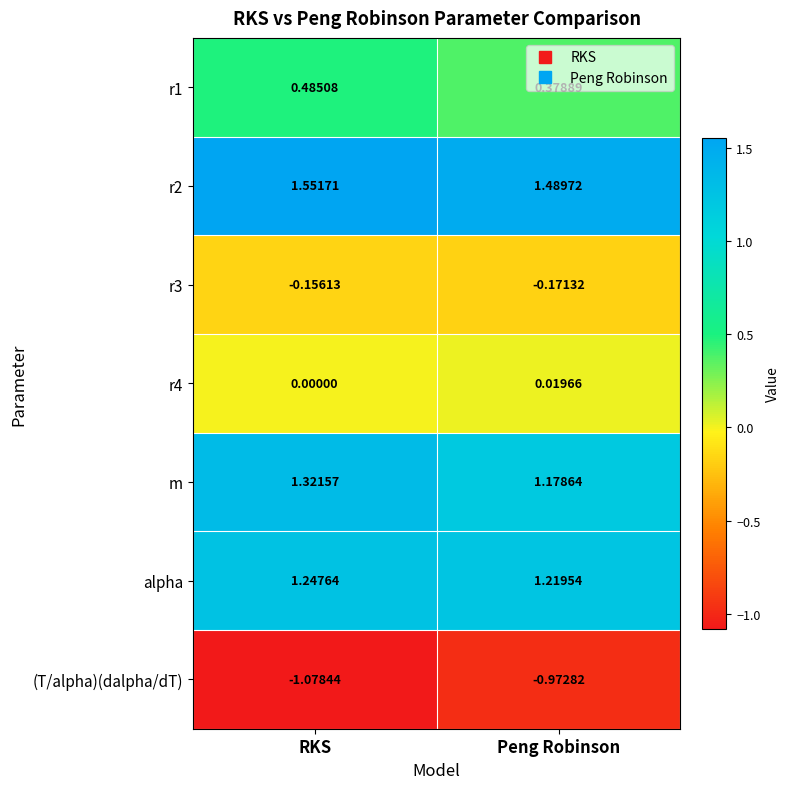

At which label is r2 closest to 1?

Peng Robinson